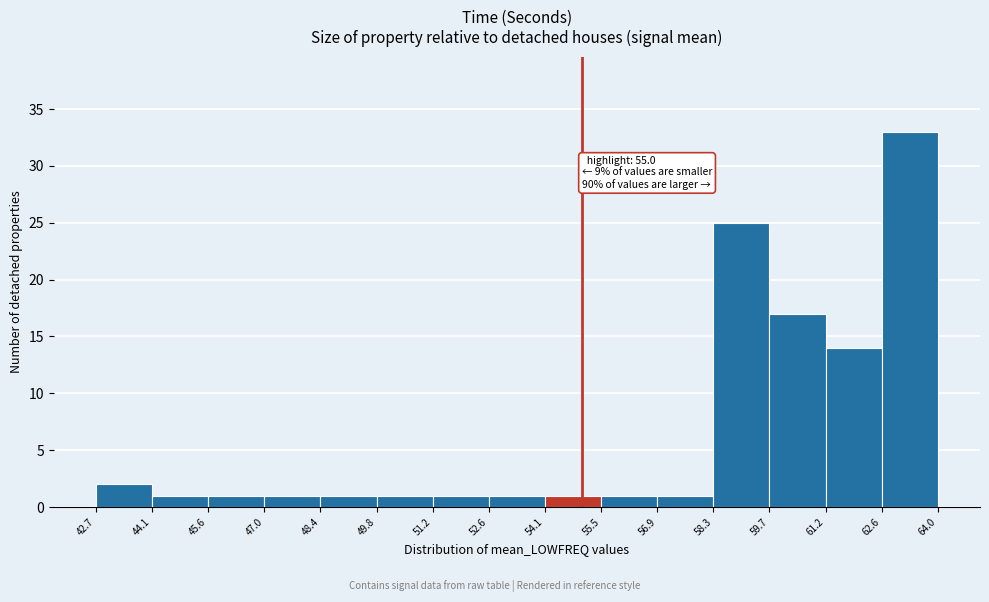

Which range on the x-axis has the tallest bar?

62.6 to 64.0